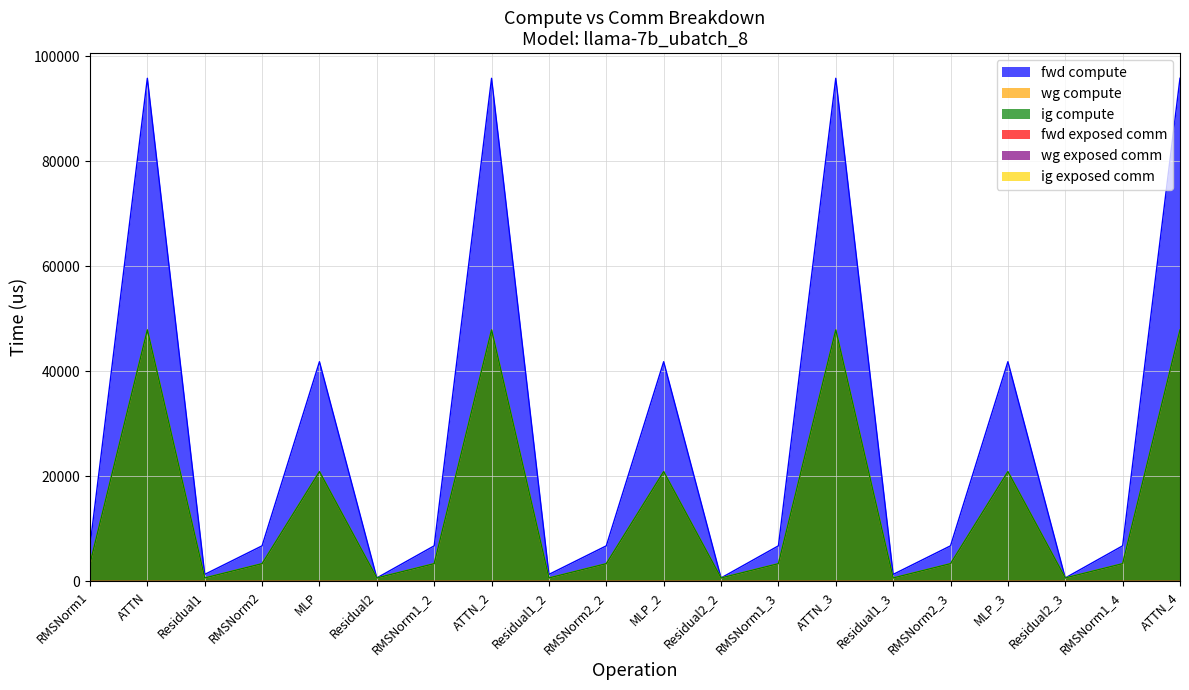

Is it true that ig compute equals 81348.2 at ATTN_2?

False